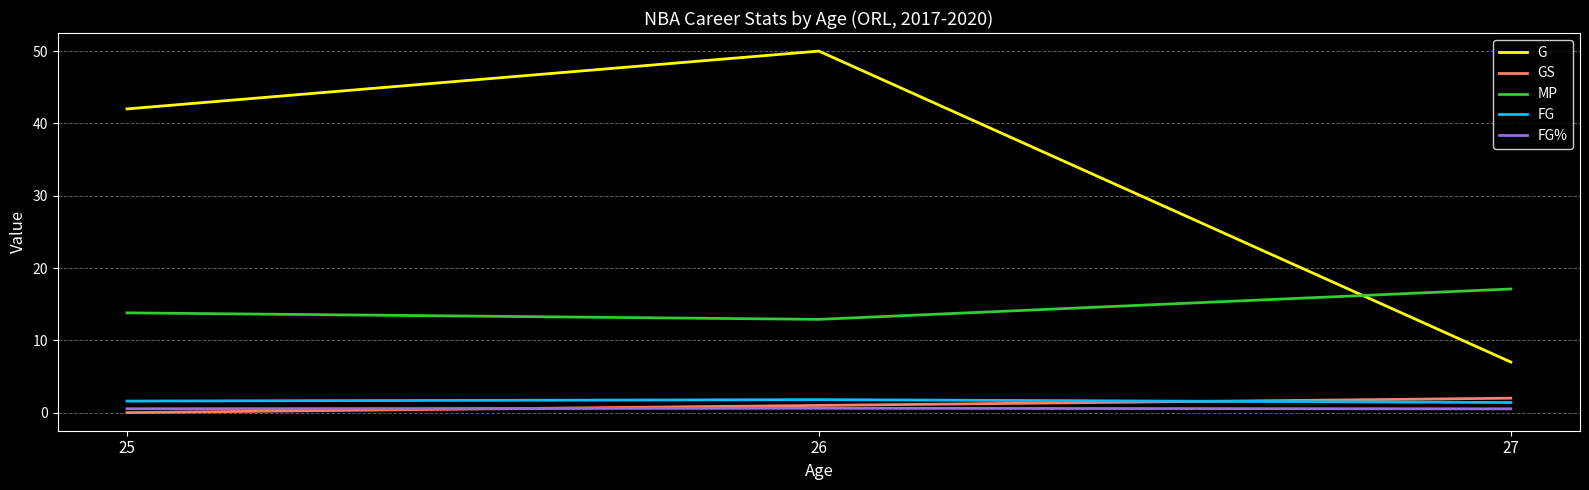

What is the difference between the MP values at 25 and 27?

3.3